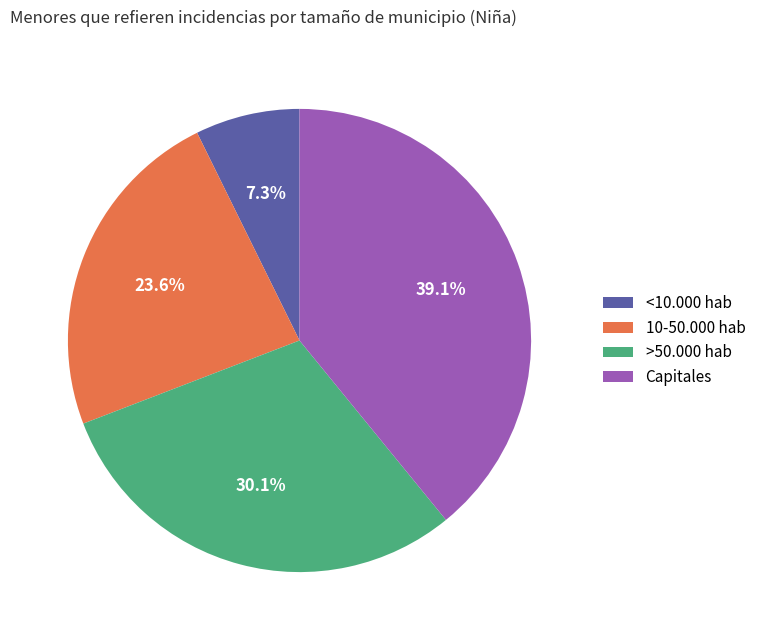

The Capitales slice represents 39% of the pie. True or false?

True